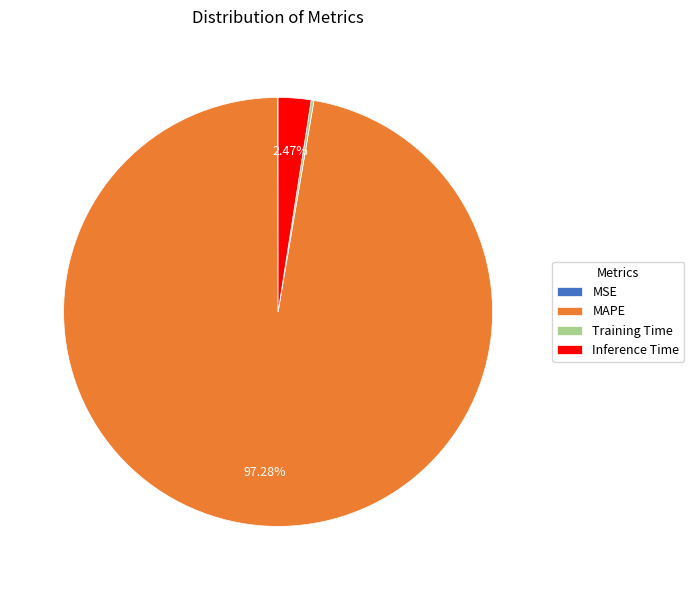

To the nearest percent, what is the difference between the largest and smallest slice percentages?

97%